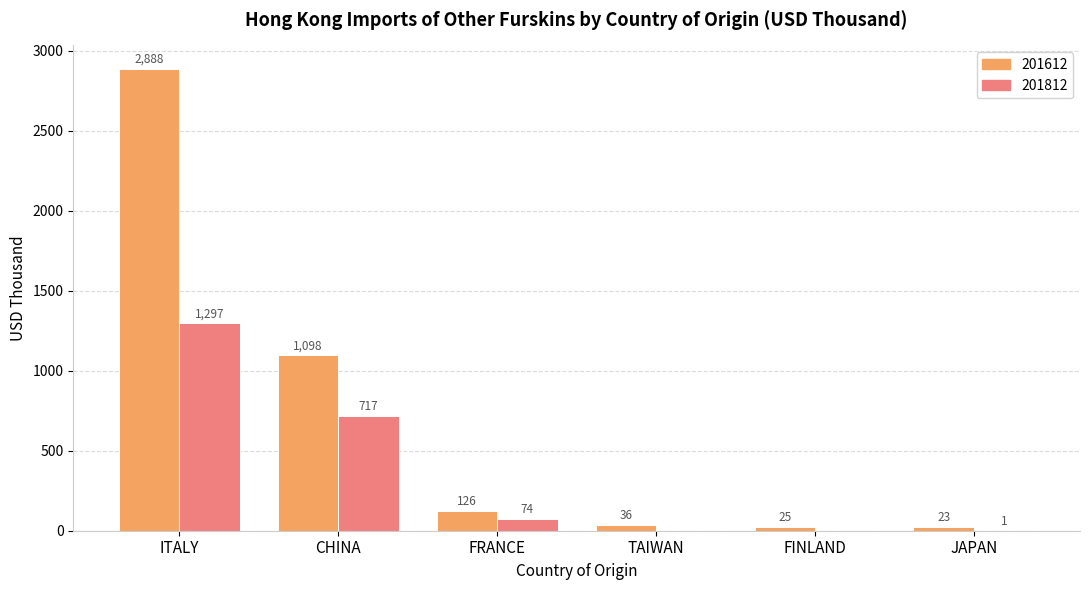

Which series changed the most between CHINA and JAPAN?

201612